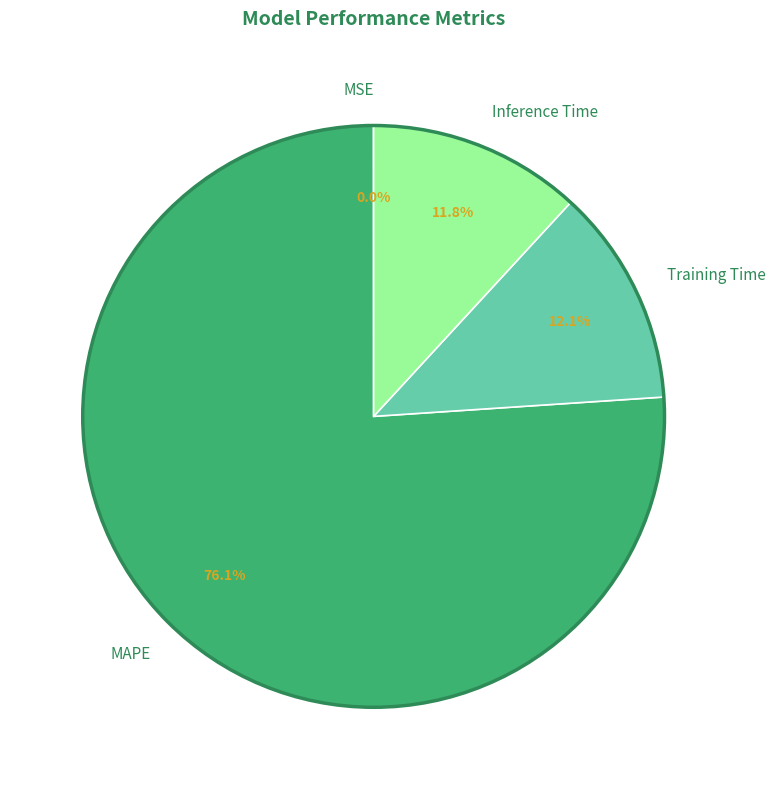

What is the total percentage of Inference Time and MAPE?

87.9%